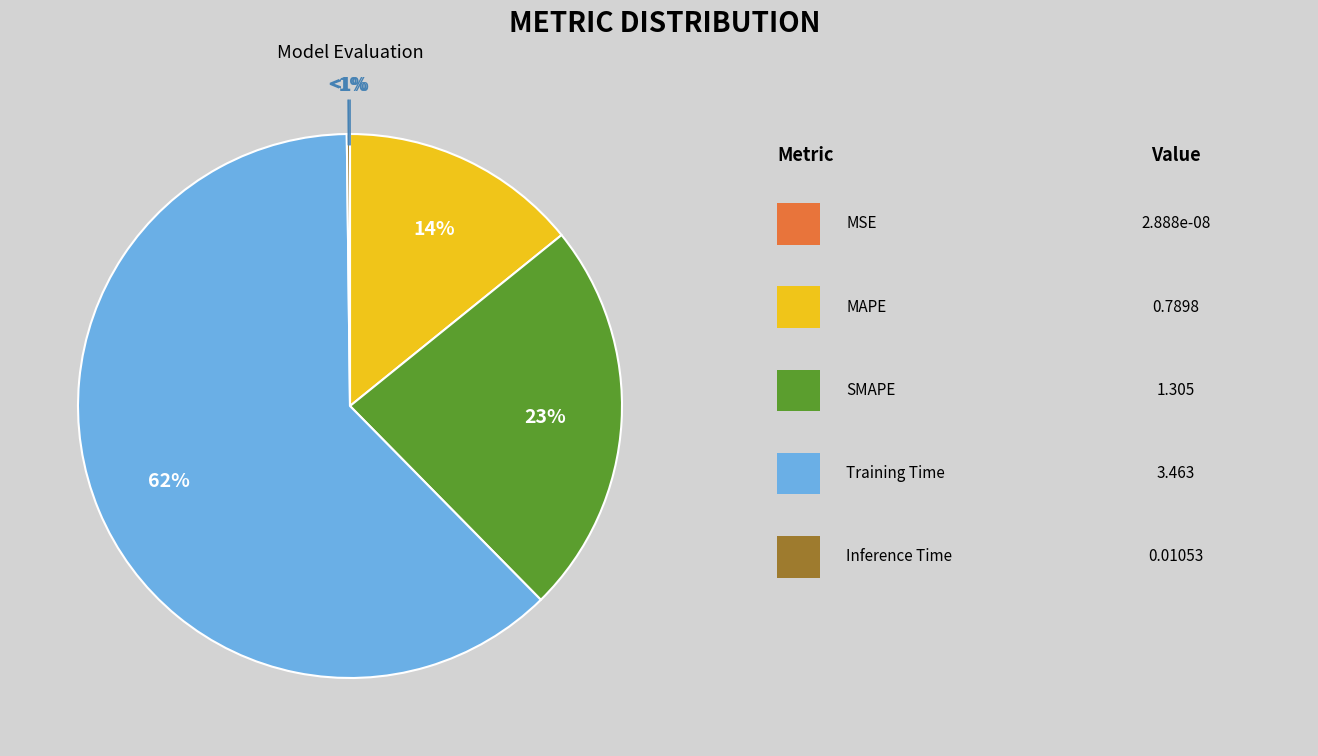

Rank the categories by value from highest to lowest.

Training Time, SMAPE, MAPE, Inference Time, MSE